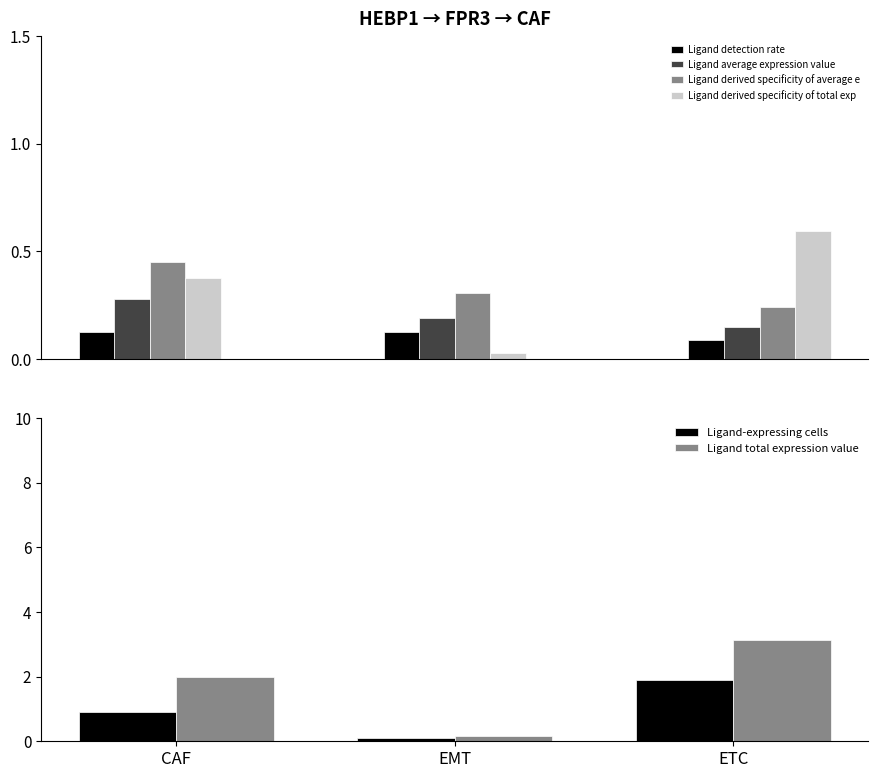

At which category is the sum across all series the highest?

ETC